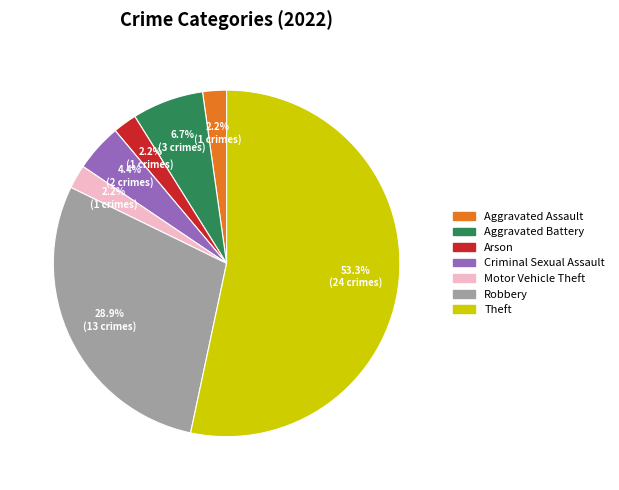

Is there any slice that represents more than half of the pie?

Yes